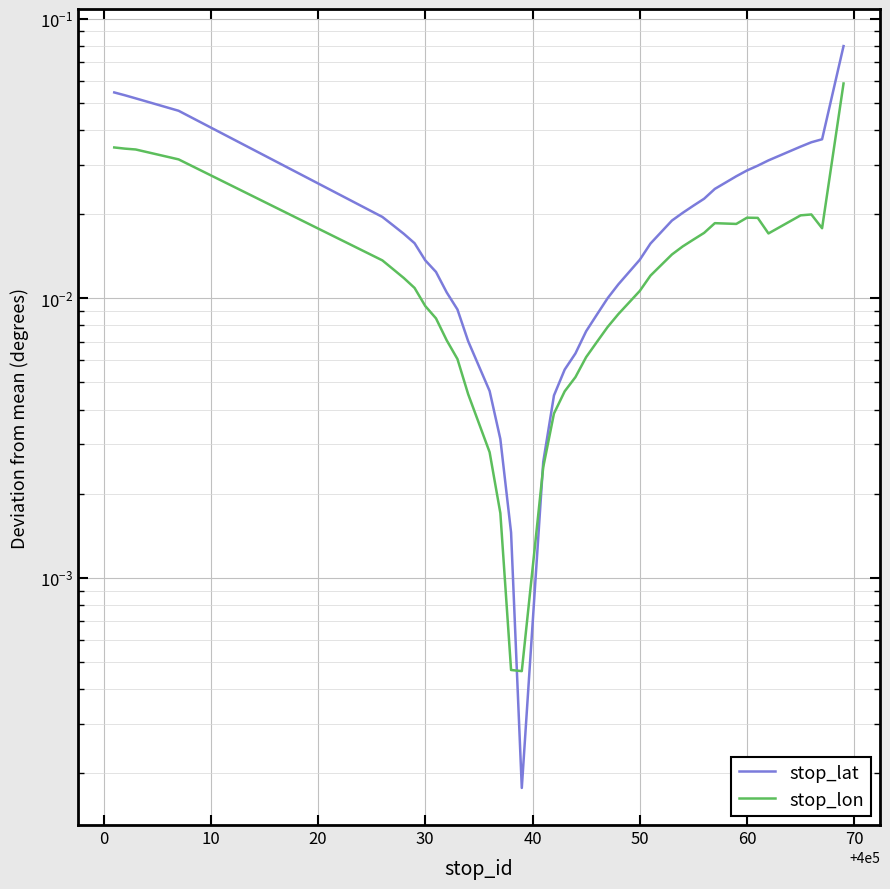

Which series ends up on top after the final intersection of stop_lat and stop_lon?

stop_lat